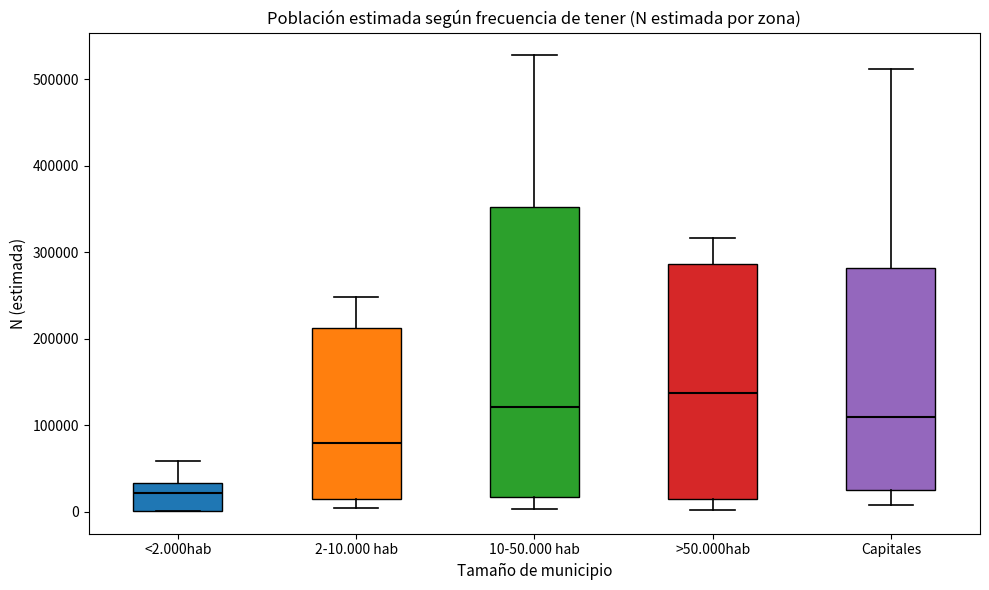

Reading left to right, read every box against the y-axis: the position of its median line, the range the box covers, and the ends of its whiskers. The values are not printed on the chart, so give them approximately, as read against the axis.

<2.000hab: median 20000, box 0 to 30000, whiskers 0 to 60000
2-10.000 hab: median 80000, box 10000 to 210000, whiskers 0 to 250000
10-50.000 hab: median 120000, box 20000 to 350000, whiskers 0 to 530000
>50.000hab: median 140000, box 10000 to 290000, whiskers 0 to 320000
Capitales: median 110000, box 30000 to 280000, whiskers 10000 to 510000